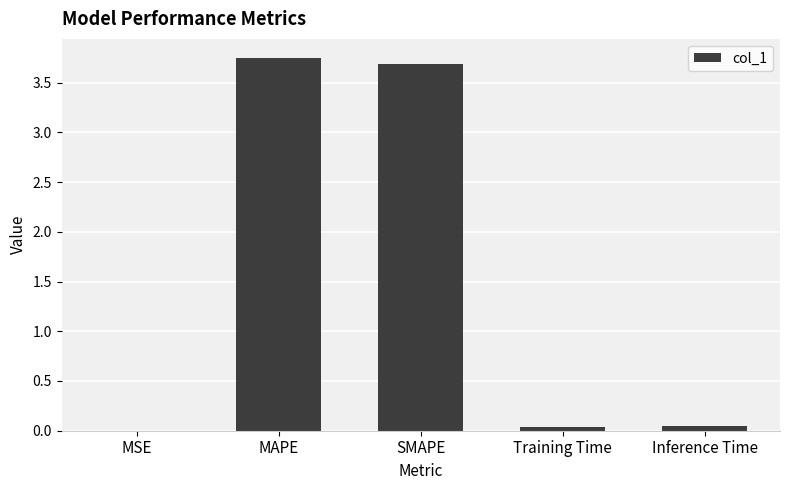

The value at SMAPE is 5.2. True or false?

False